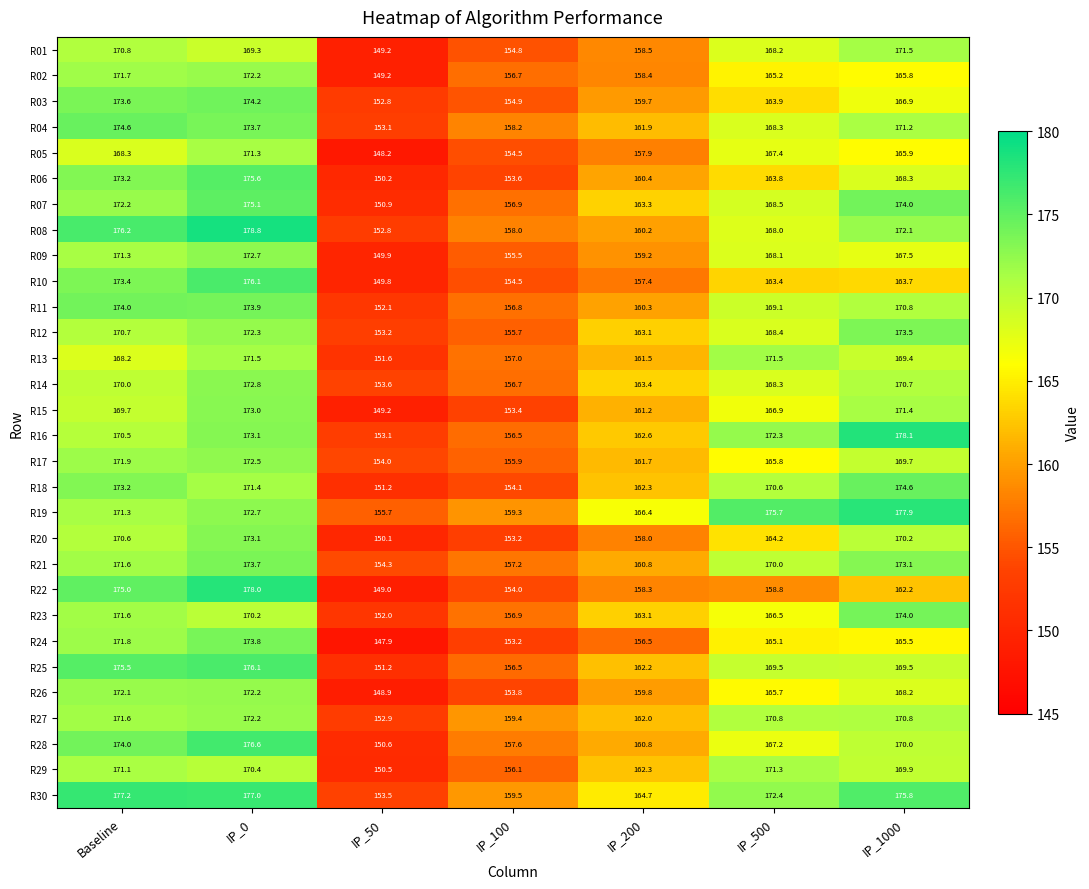

Which category has the highest value in the R03 series?

IP_0